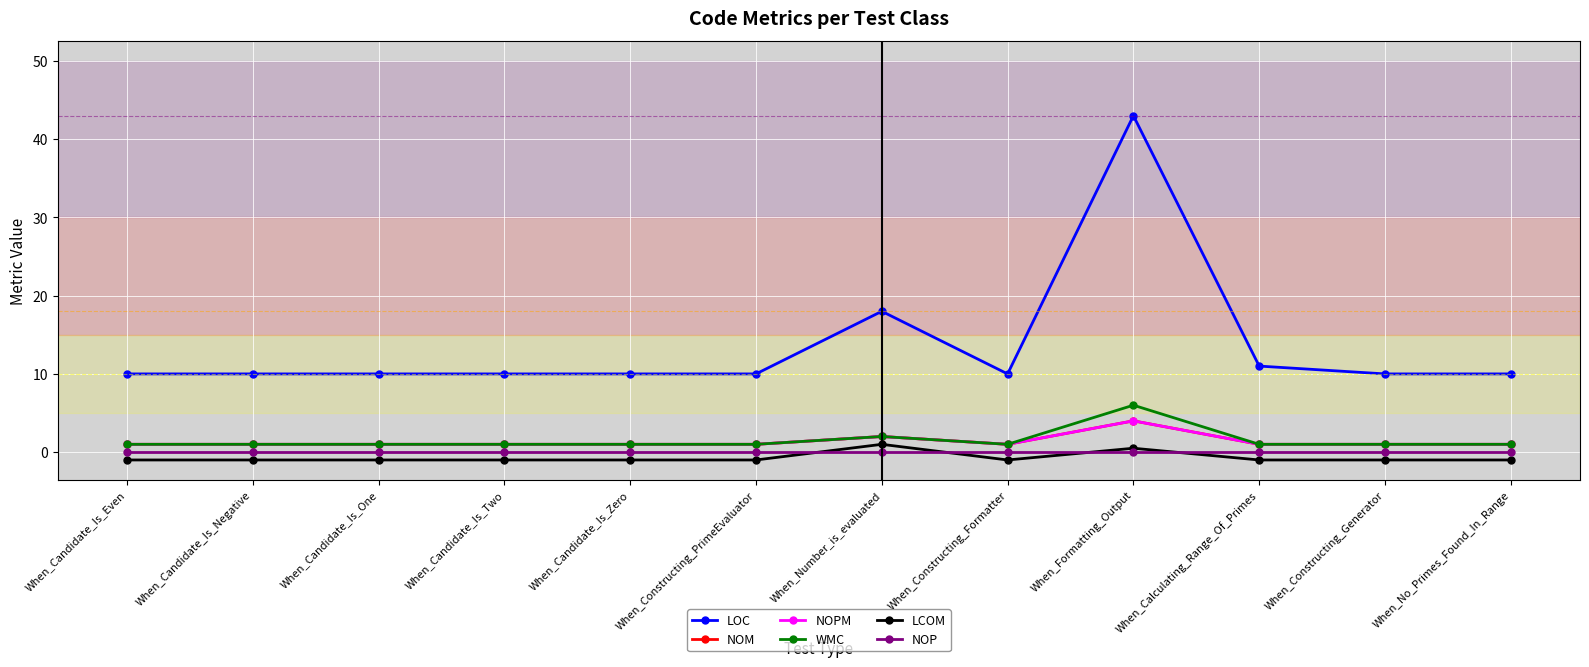

At which label does WMC reach its peak?

When_Formatting_Output